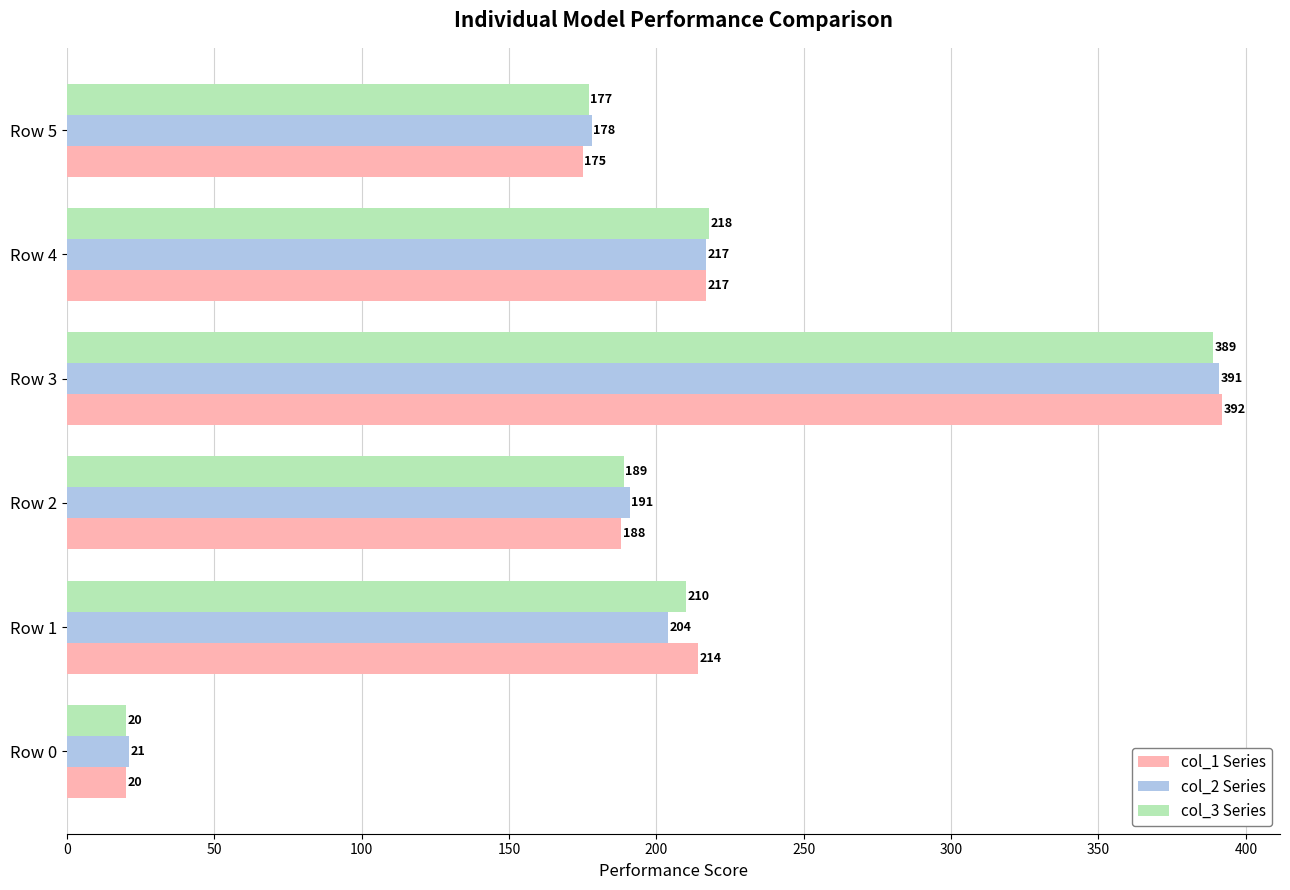

The col_3 Series series shows 548 at Row 3. True or false?

False